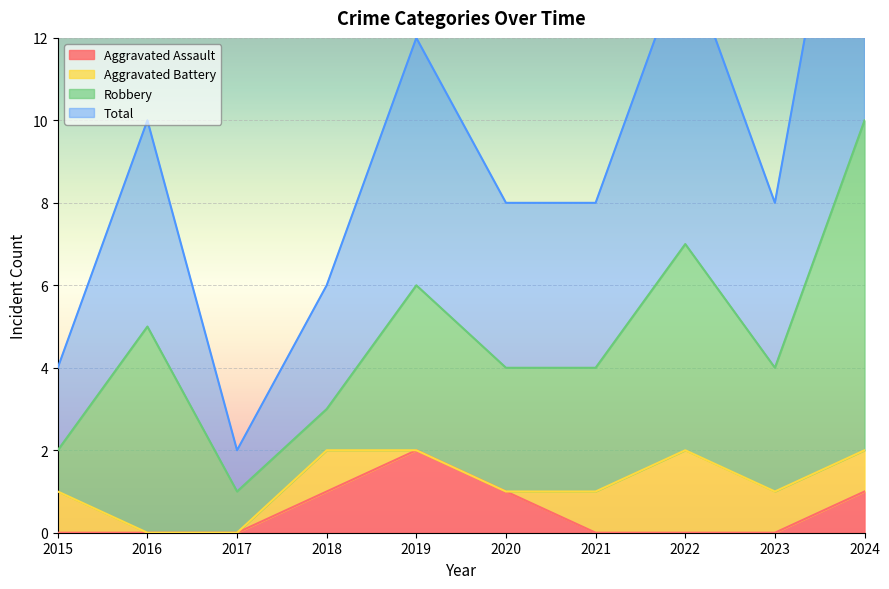

True or false: Total and Aggravated Assault cross at least once.

False